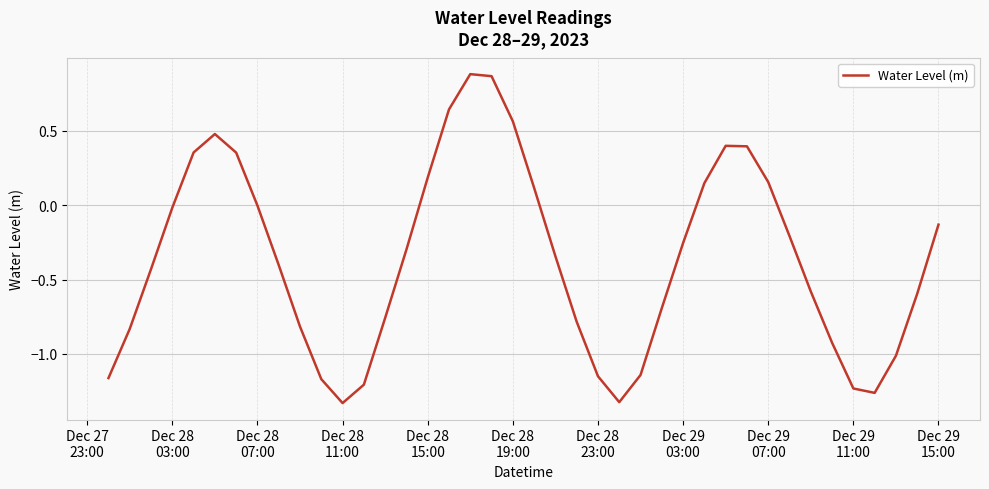

What is the difference between the maximum and minimum values?

2.2